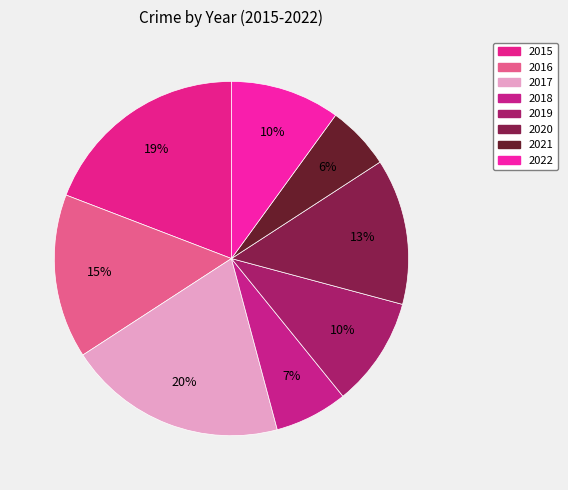

How many slices are in this pie chart?

8